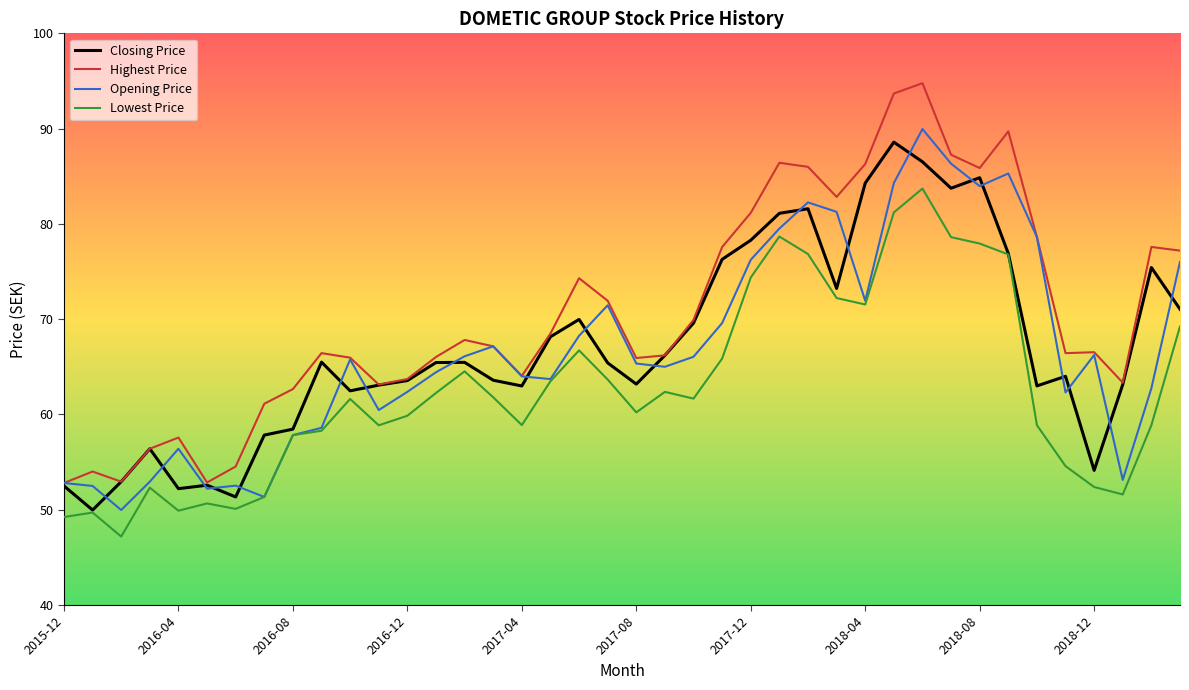

What is the smallest value displayed?

47.2